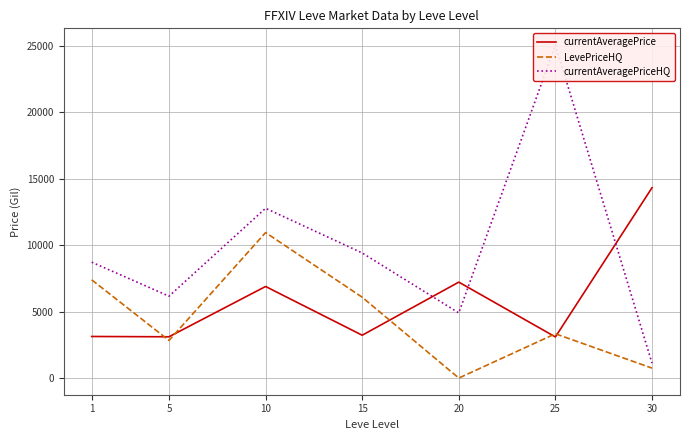

What is the average value of the currentAveragePrice series?

5858.8